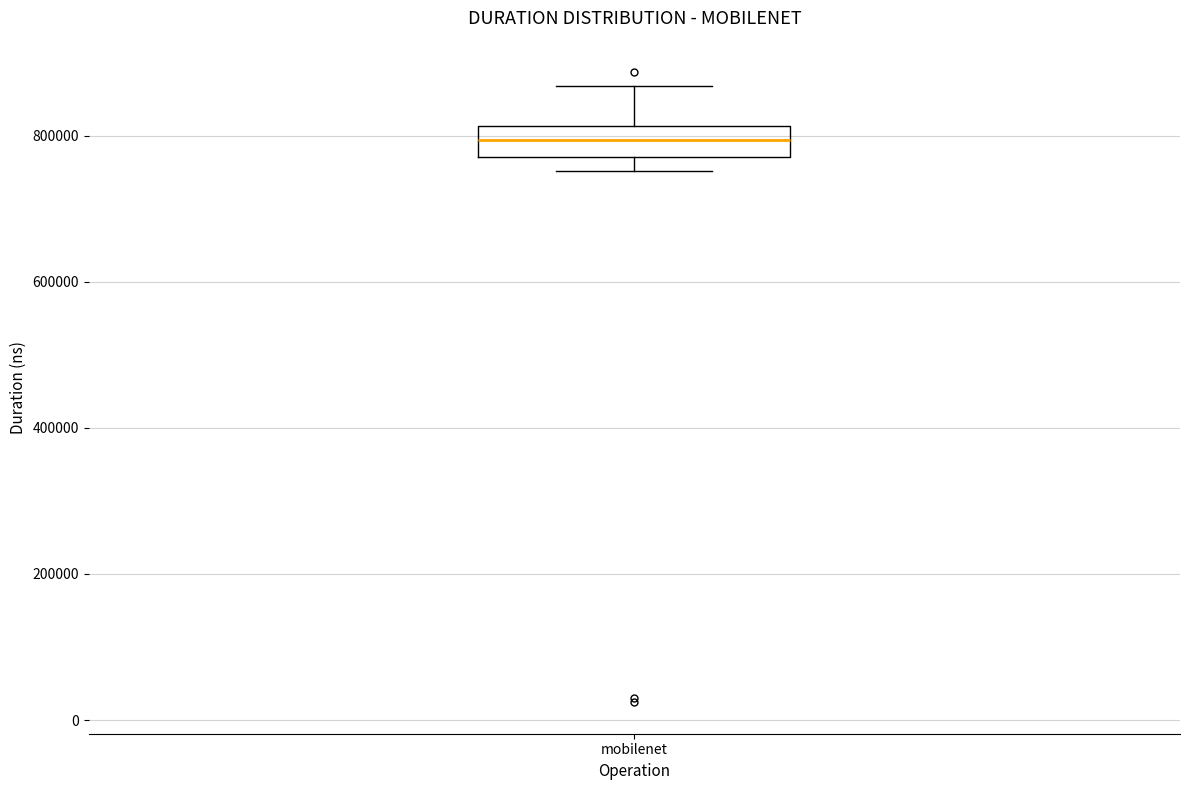

Read this box plot against the y-axis: the position of the median line, the range covered by the box, and the ends of both whiskers. The values are not printed on the chart, so give them approximately, as read against the axis.

median 800000, box 780000 to 820000, whiskers 760000 to 860000